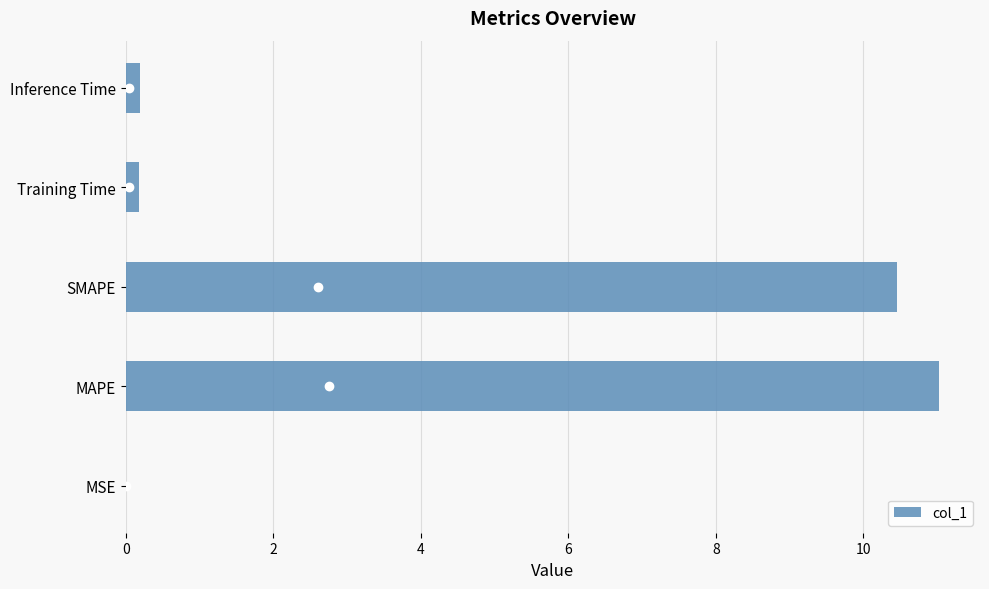

What is the greatest value displayed?

11.0